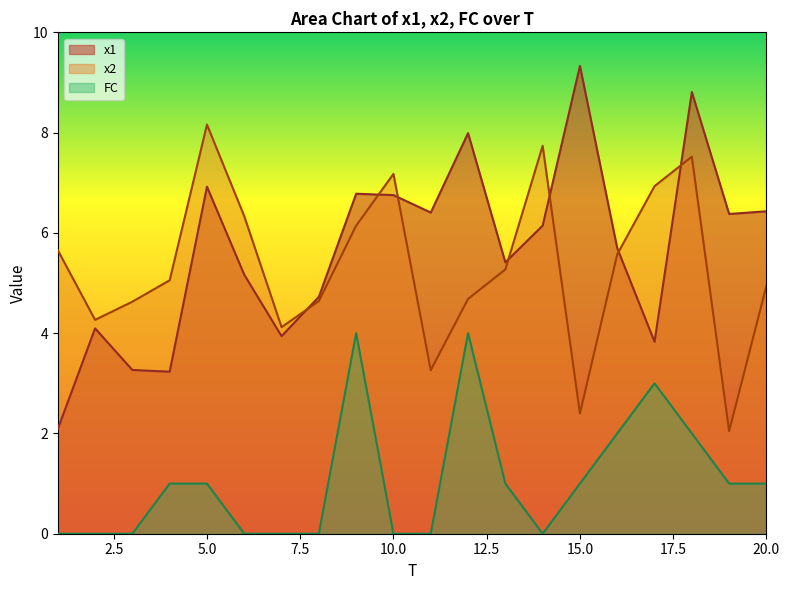

Count the number of categories in the chart.

20